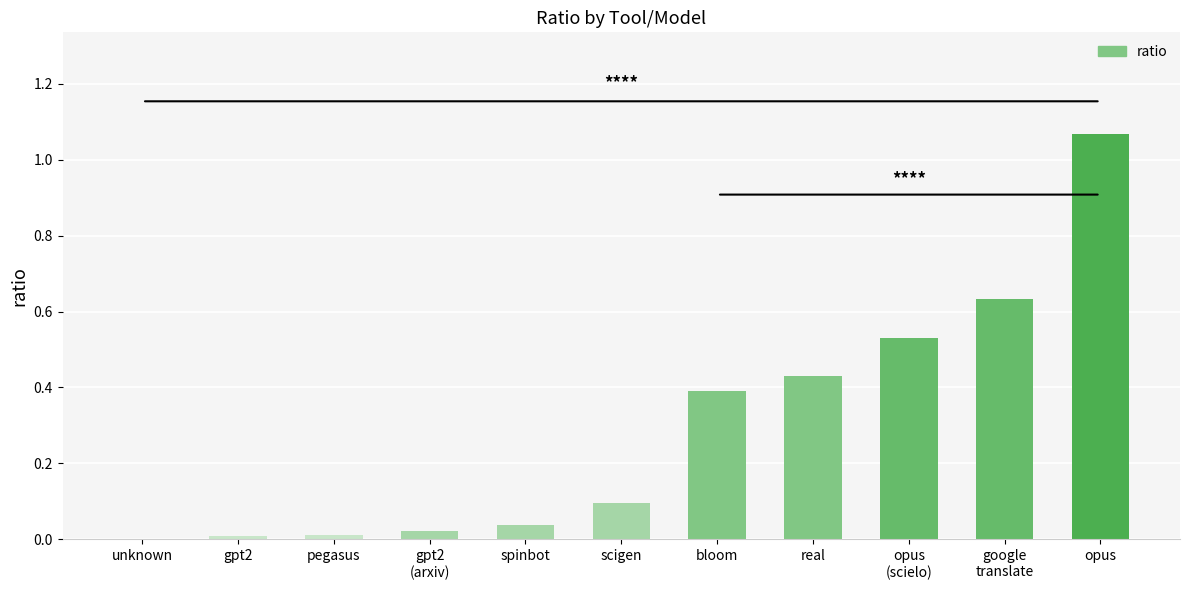

Are the bars horizontal?

No